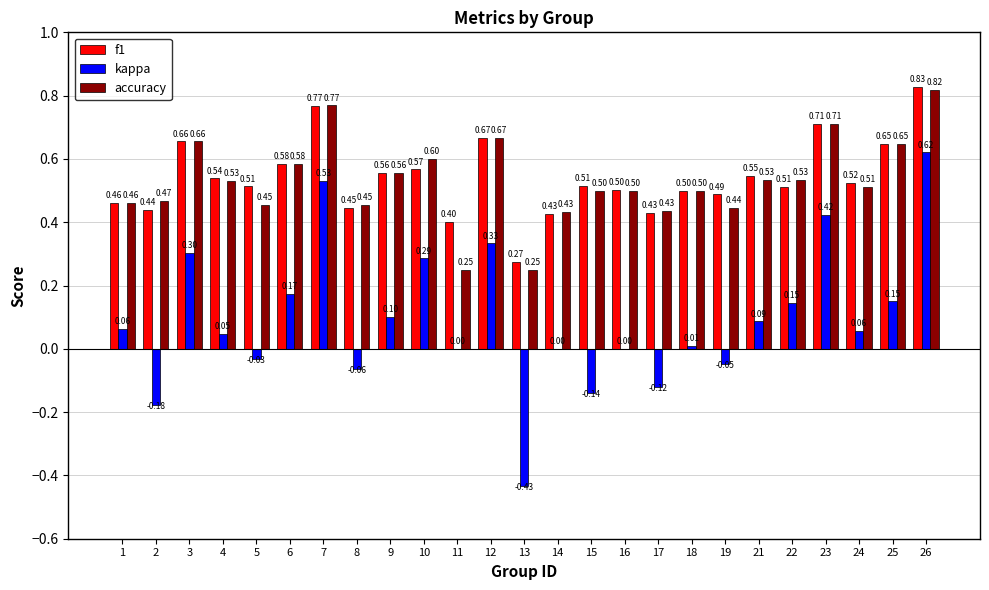

What is the spread (max minus min) of values at 16?

0.5